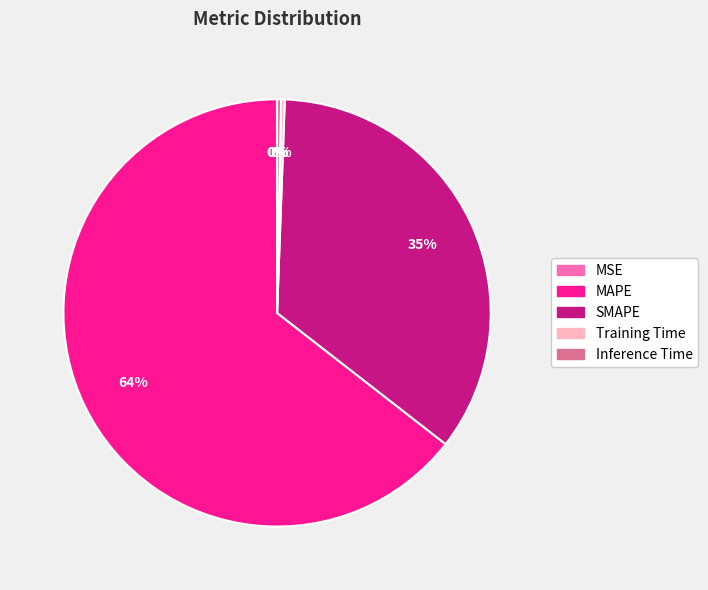

To the nearest percent, what is the combined percentage of Inference Time and SMAPE?

35%